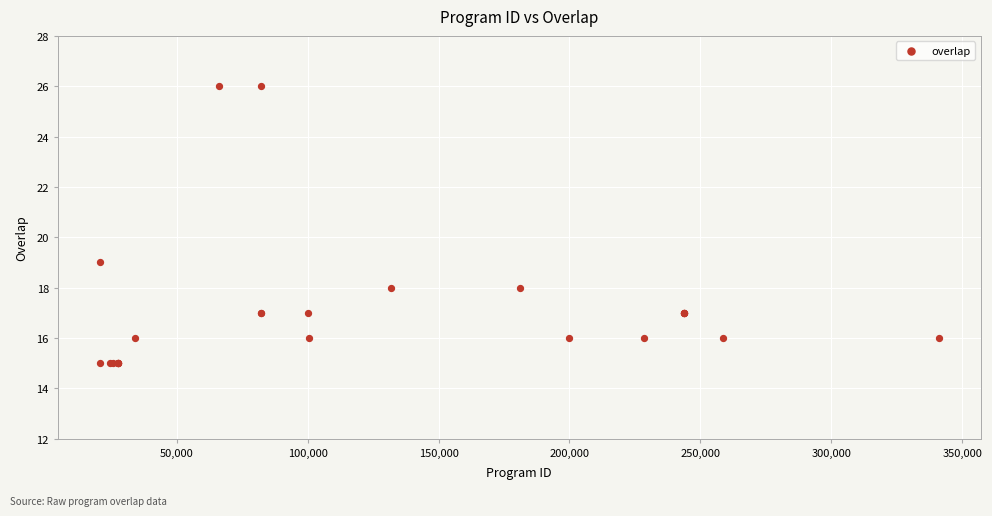

What Y value in the scatter plot is closest to 20?

19